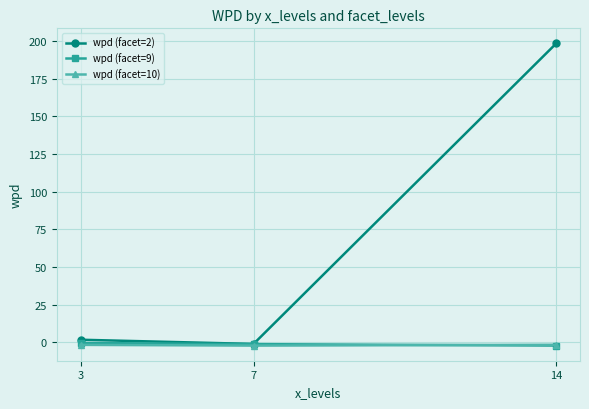

Which series has the widest spread of values?

wpd (facet=2)